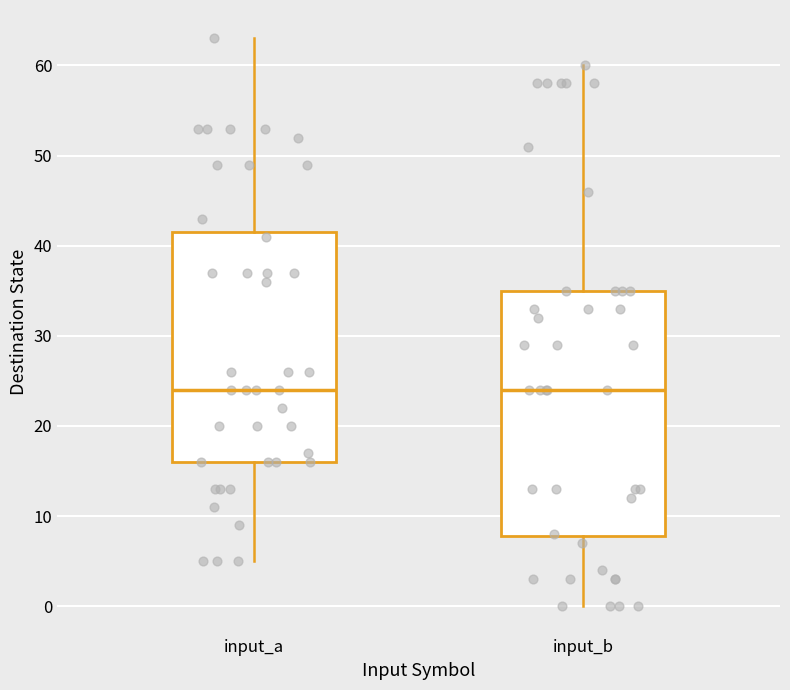

Comparing the boxes themselves (not the whiskers), which one is the tallest?

input_b